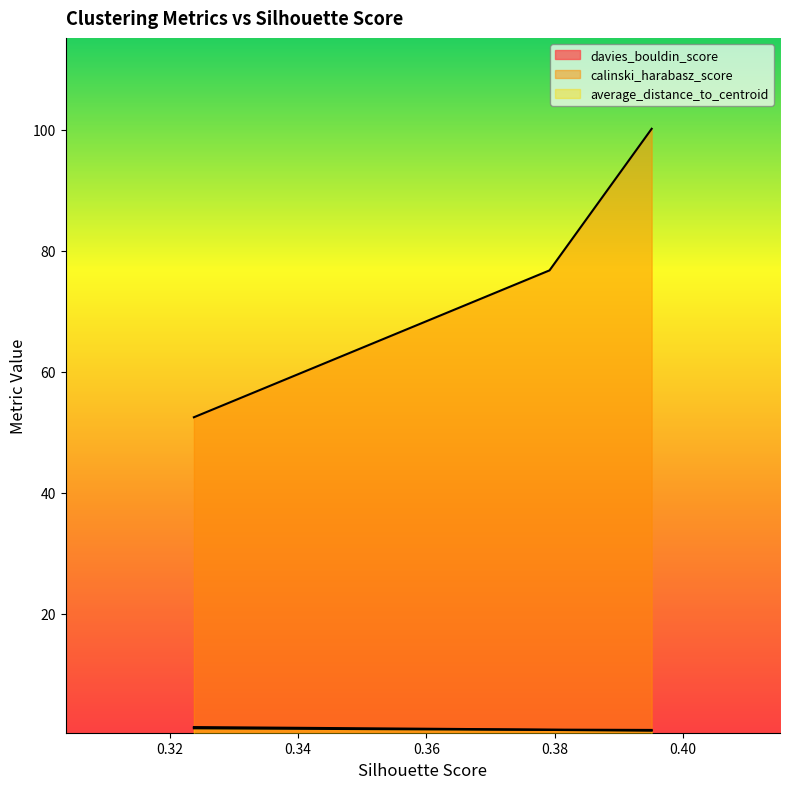

Is it true that davies_bouldin_score equals 0.3 at 0.37919745749911304?

False